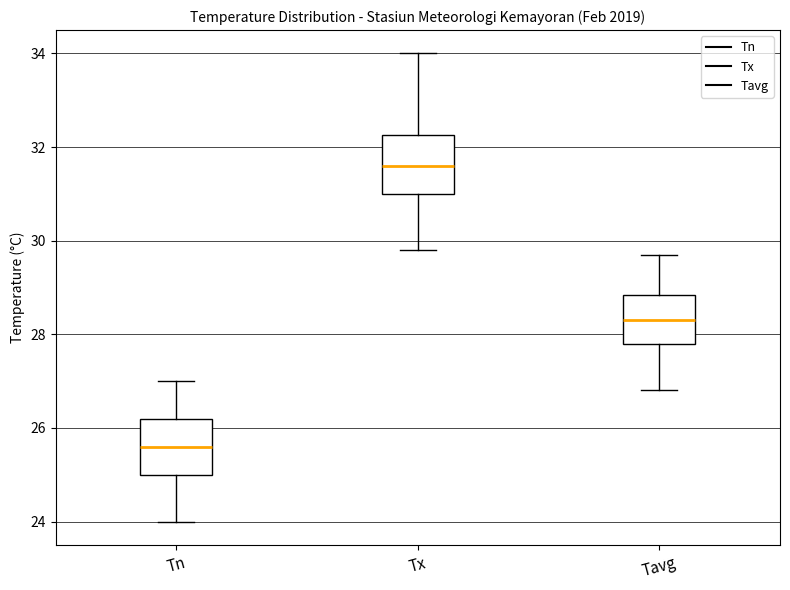

Reading left to right, transcribe this box plot: for each box, give where its median line is, the range the box spans, and where its two whiskers end, as read against the y-axis. The values are not printed on the chart, so give them approximately, as read against the axis.

Tn: median 25.6, box 25.0 to 26.2, whiskers 24.0 to 27.0
Tx: median 31.6, box 31.0 to 32.2, whiskers 29.8 to 34.0
Tavg: median 28.4, box 27.8 to 28.8, whiskers 26.8 to 29.8